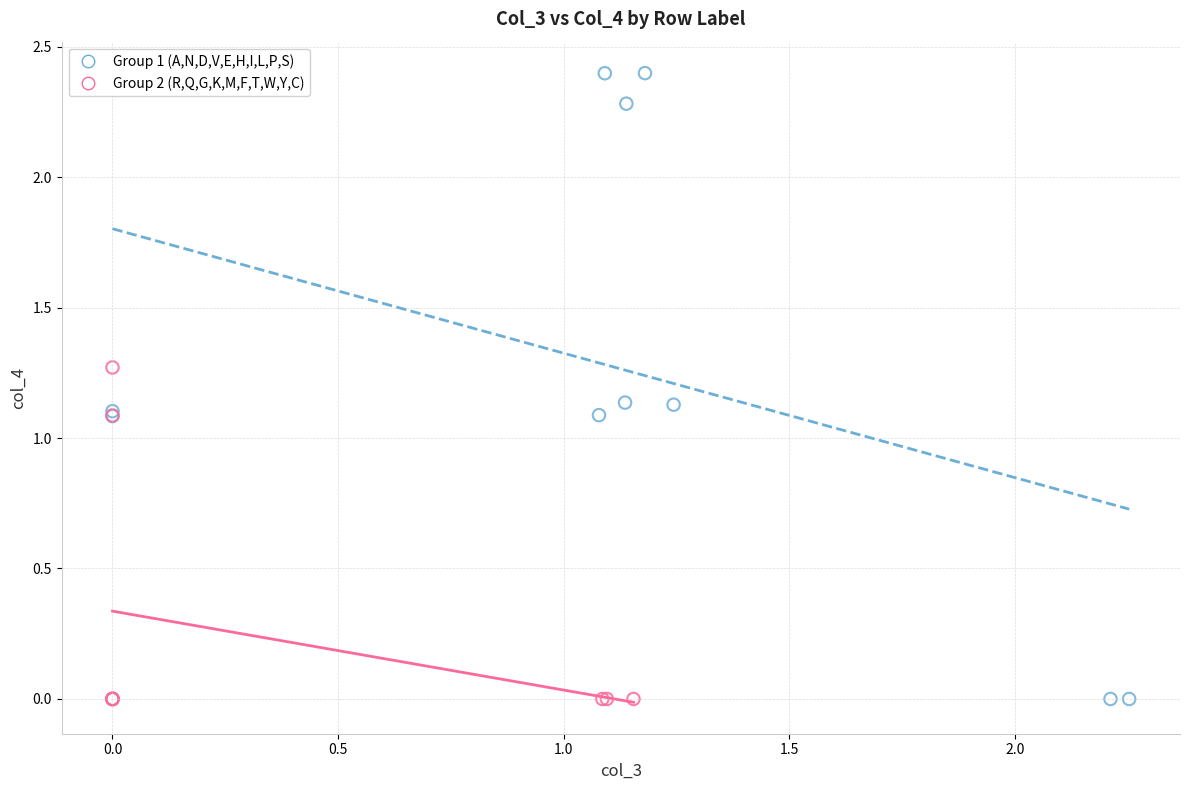

Which series contains the highest Y value?

Group 1 (A,N,D,V,E,H,I,L,P,S)